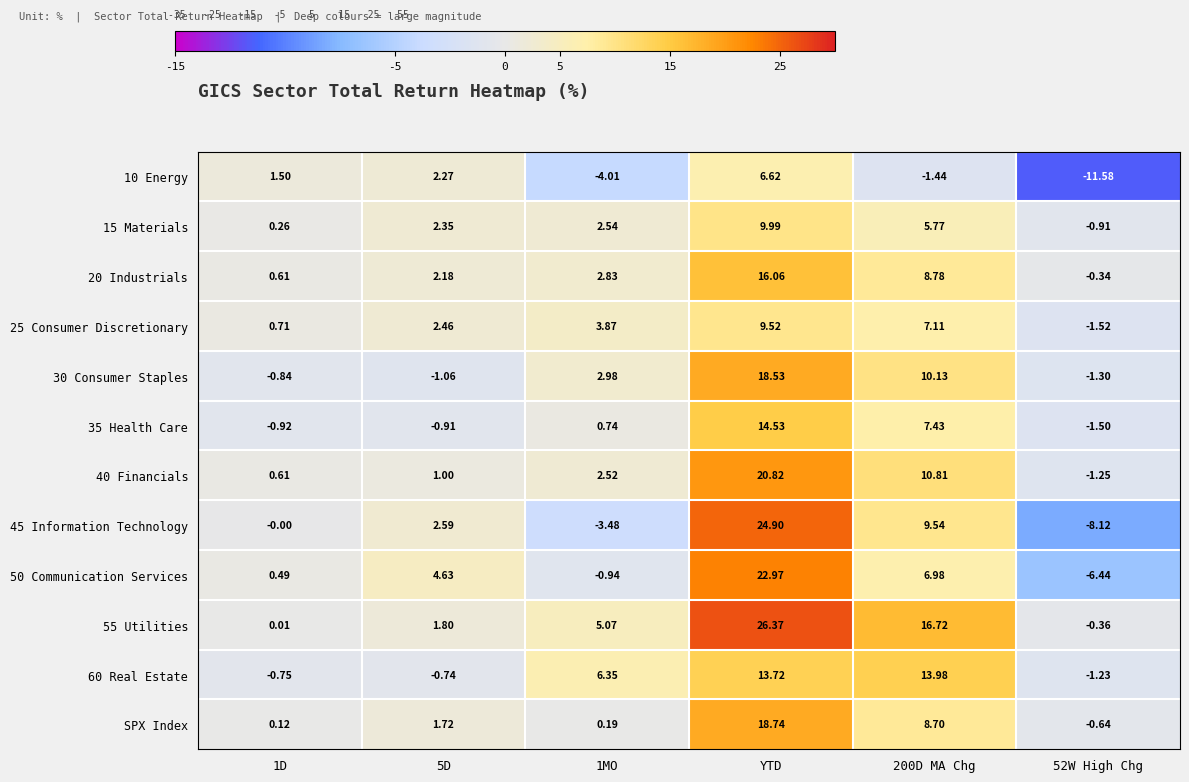

Is the value of SPX Index at 1MO greater than the value of 40 Financials at 52W High Chg?

Yes